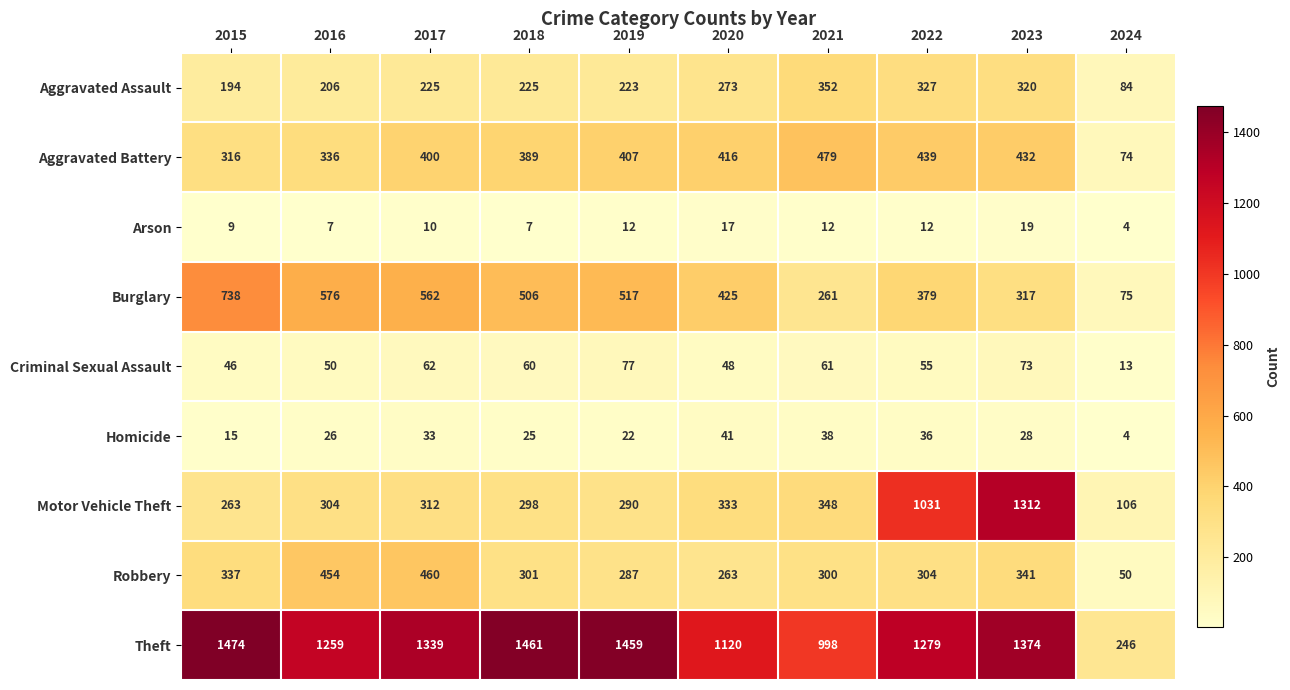

Which category has the highest value across all series?

2015